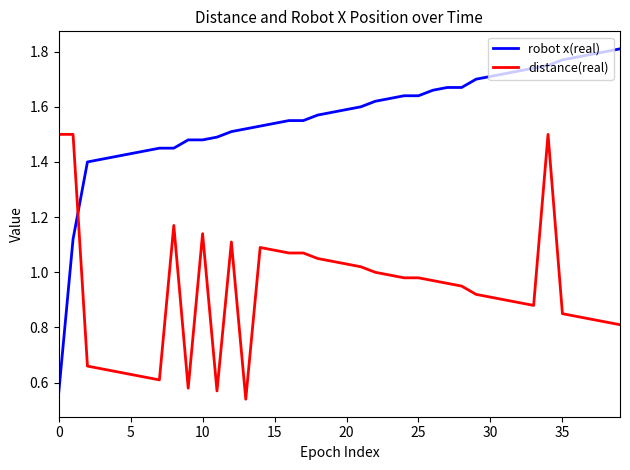

How many intersections are there between distance(real) and robot x(real)?

1